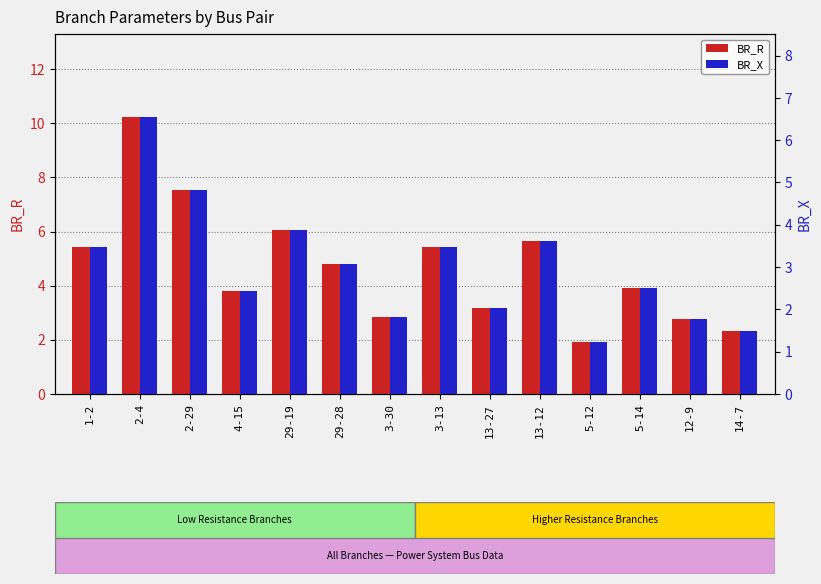

True or false: BR_R has a value of 2.3 at 14-7.

True